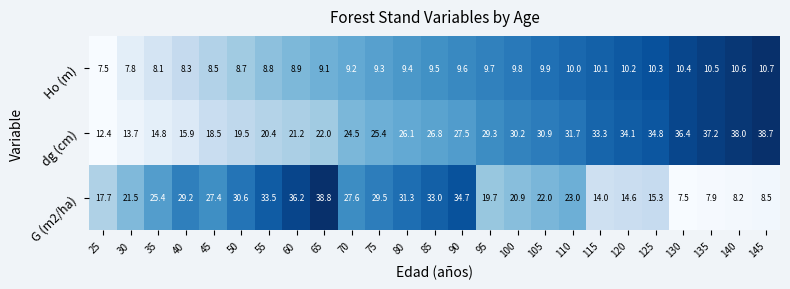

At which category is the sum across all series the highest?

90